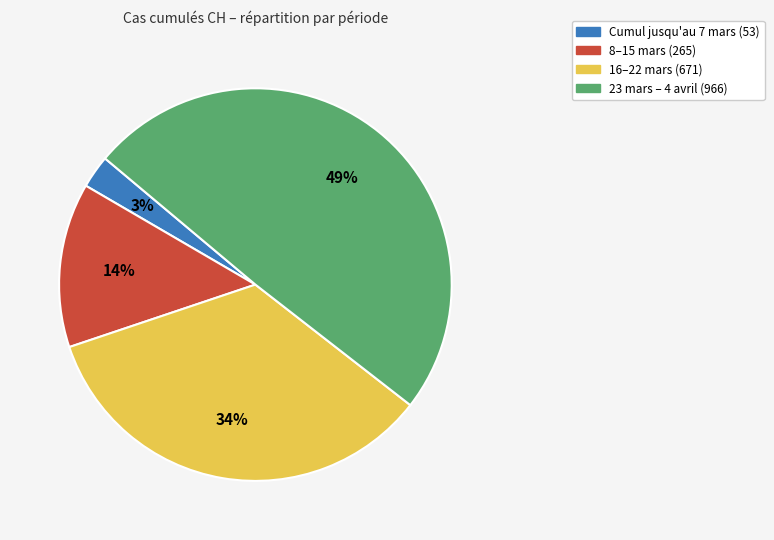

Does any single category account for the majority?

No